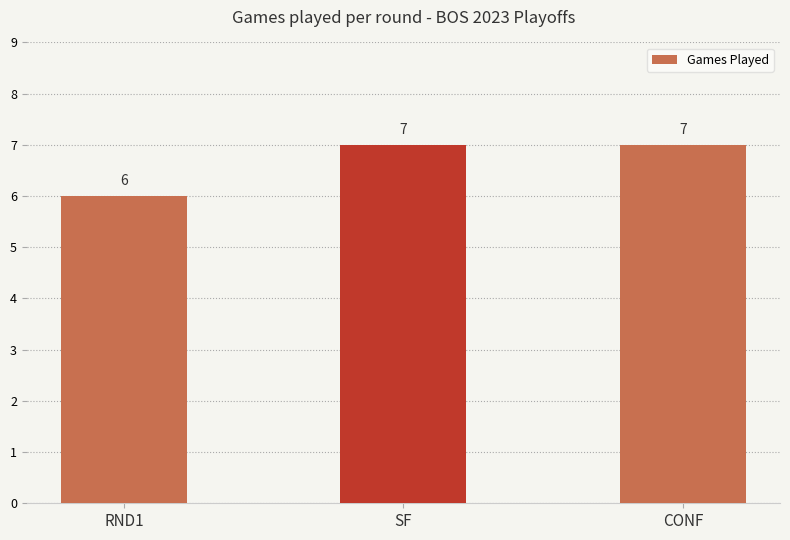

What is the minimum value shown in the chart?

6